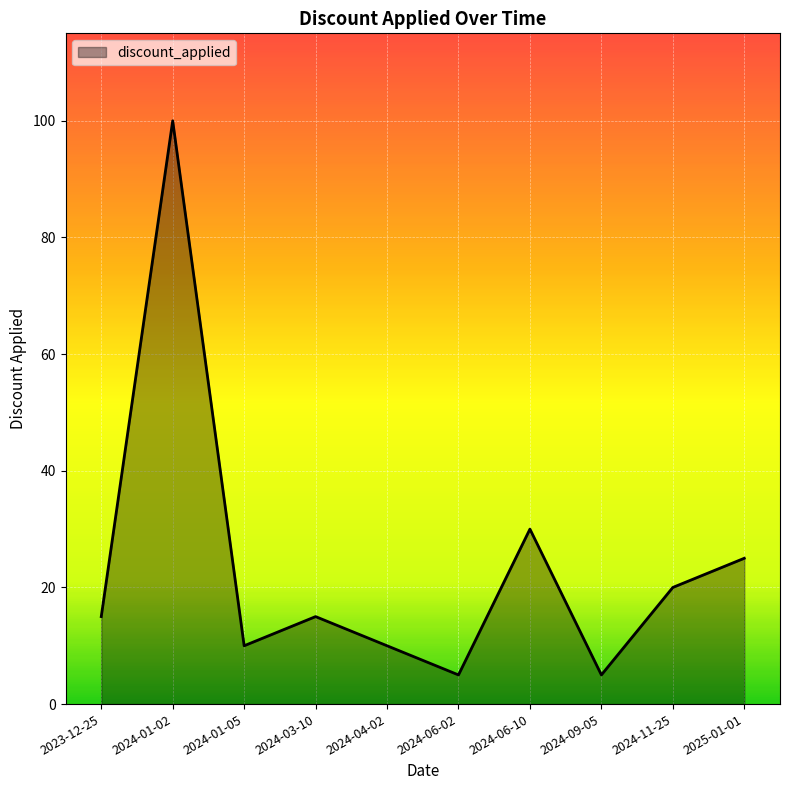

What is the difference between the maximum and minimum values?

95